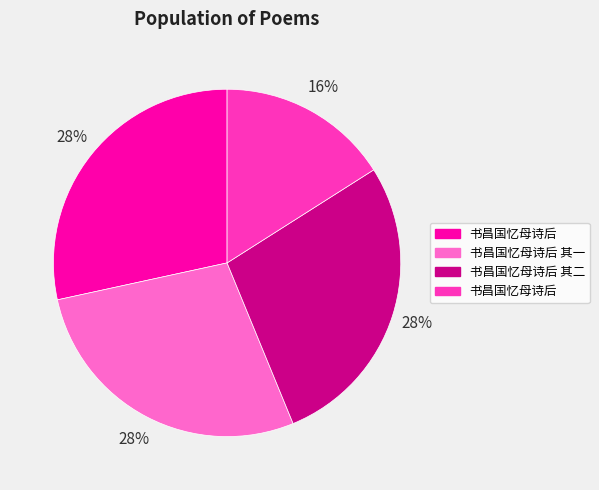

How many segments does this pie chart have?

4